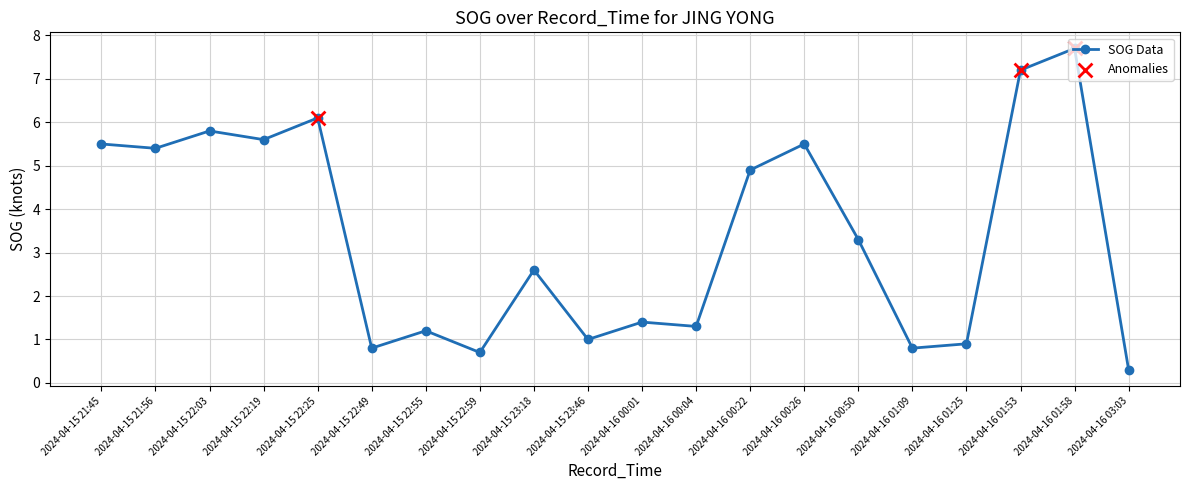

What is the change in value from 2024-04-16 01:53 to 2024-04-16 03:03?

-6.9